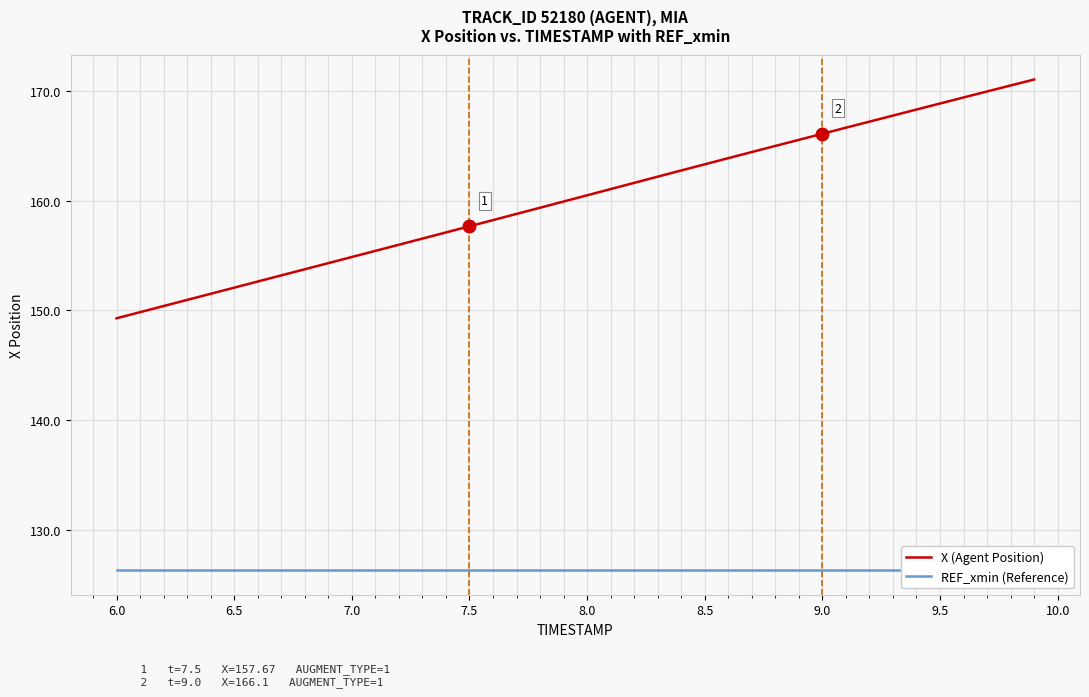

True or false: X (Agent Position) has a value of 157.7 at 7.5.

True